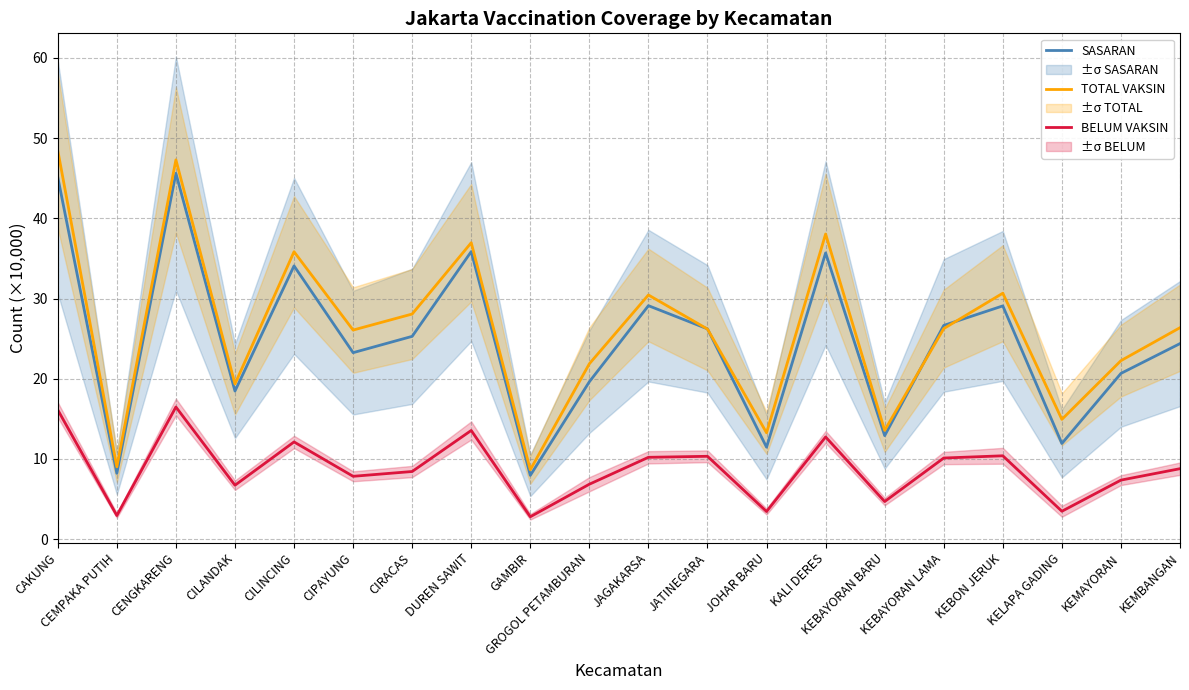

What is the minimum value for SASARAN?

8.0